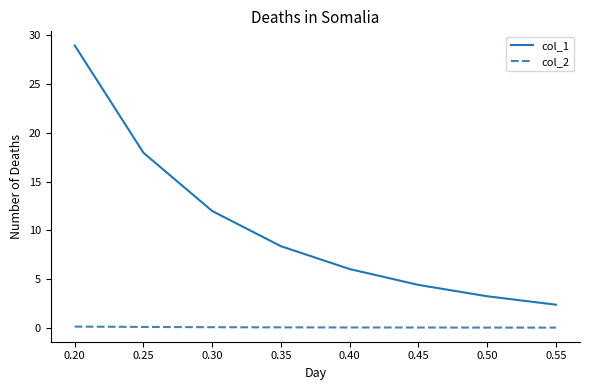

Rank the series at 0.25 from highest to lowest value.

col_1, col_2